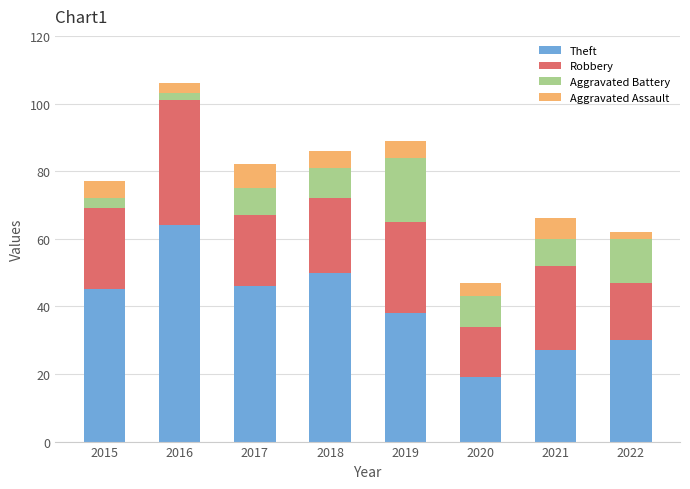

What is the total value across all series at 2016?

106